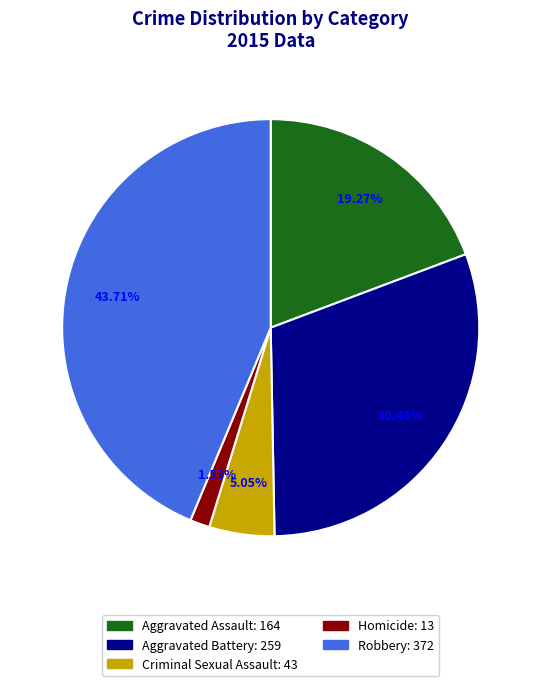

To the nearest percent, what percentage of the pie is Aggravated Assault?

19%